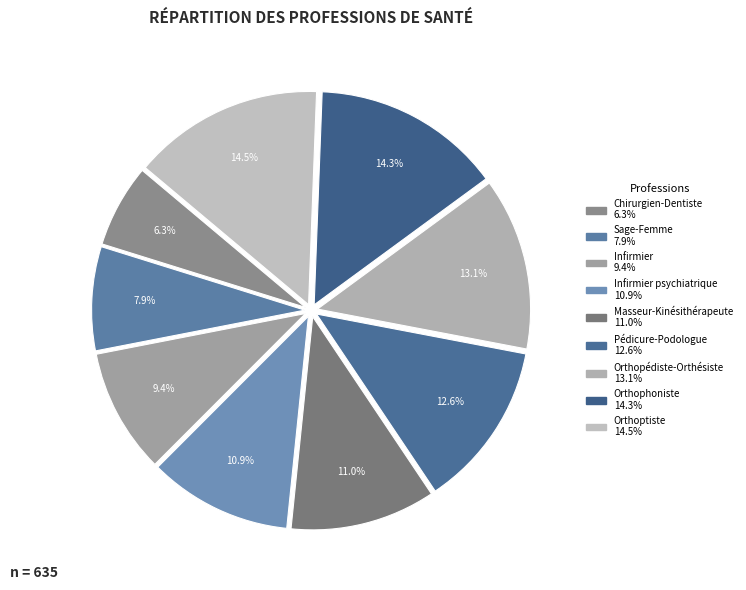

Count the number of slices in the pie.

9